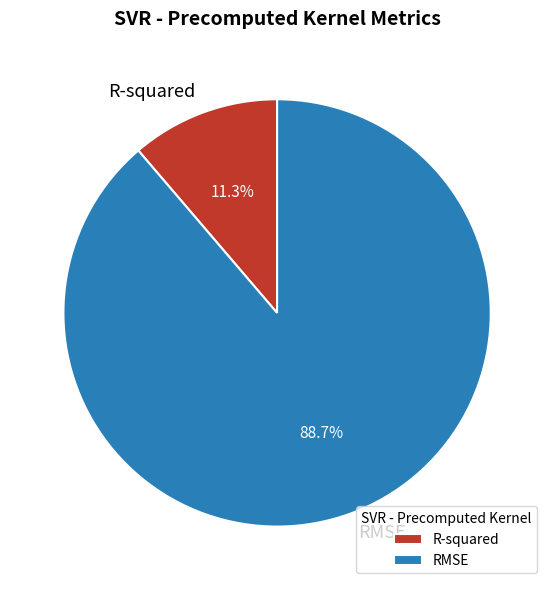

Is there a majority slice in this chart?

Yes